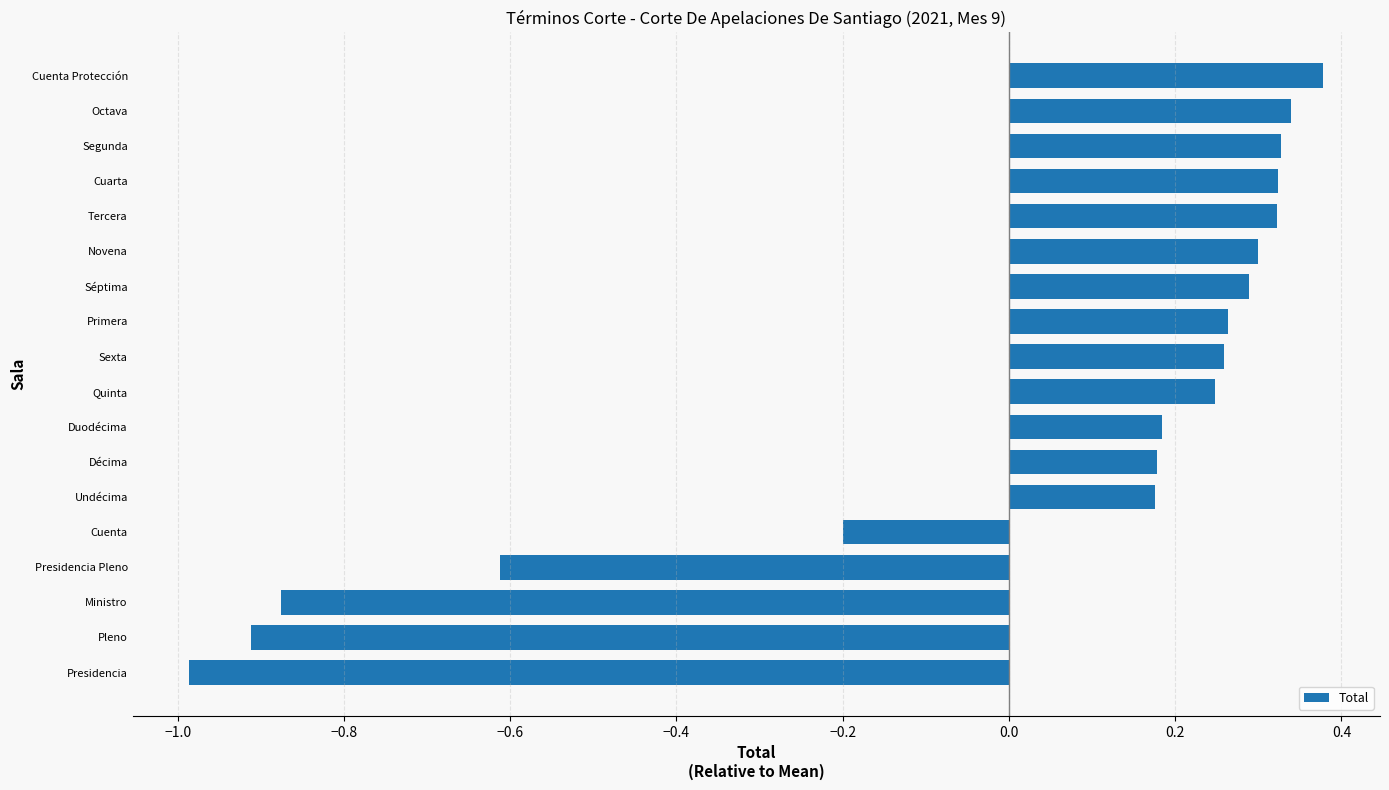

Between Sexta and Octava, which is larger?

Octava